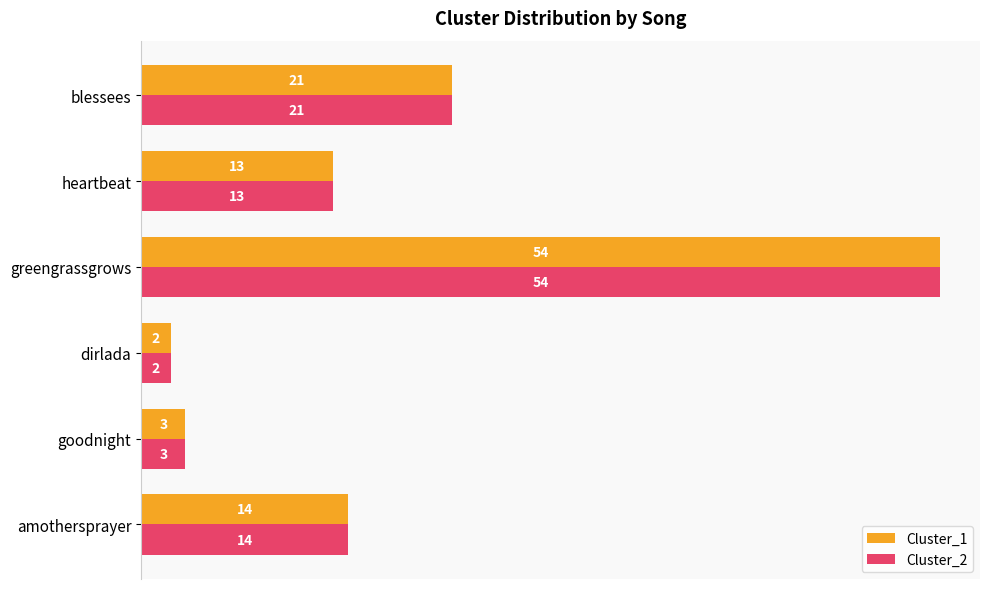

The value of Cluster_1 at heartbeat is 18. True or false?

False